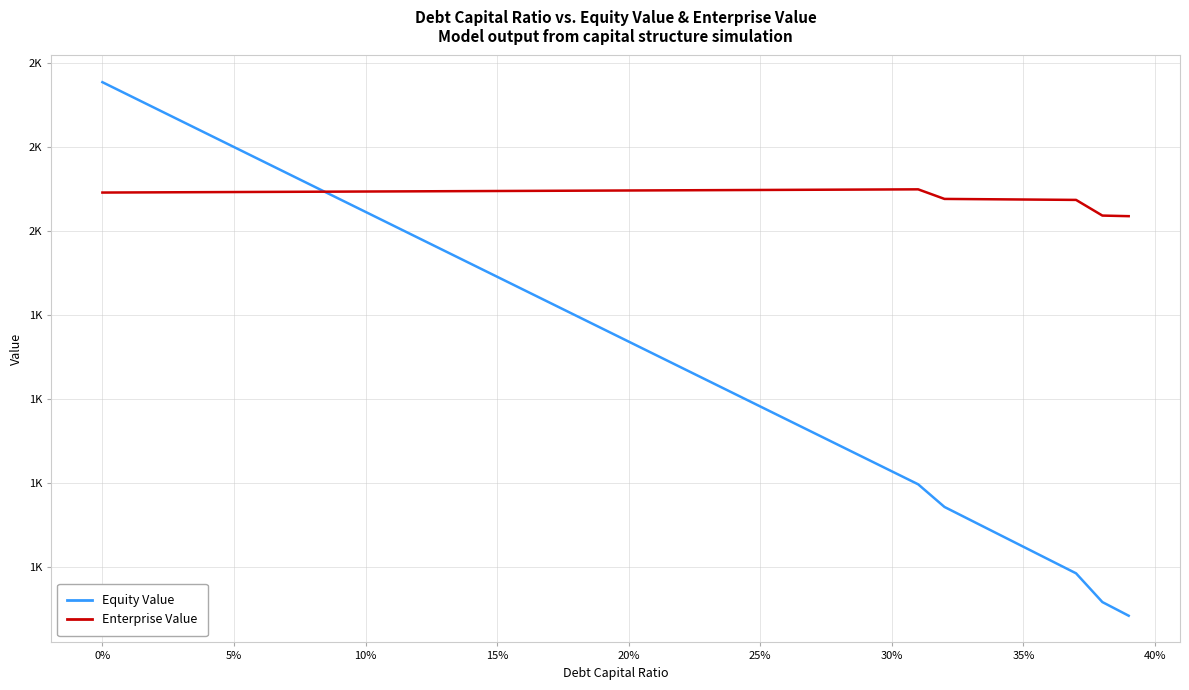

What are all the series names shown in the legend?

Equity Value, Enterprise Value